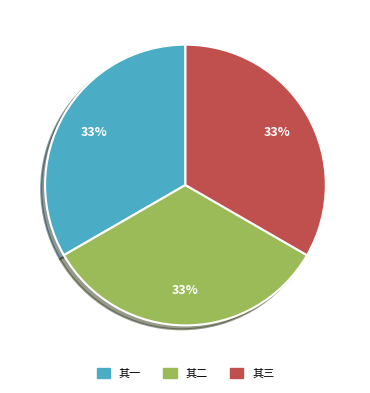

How many slices are in this pie chart?

3